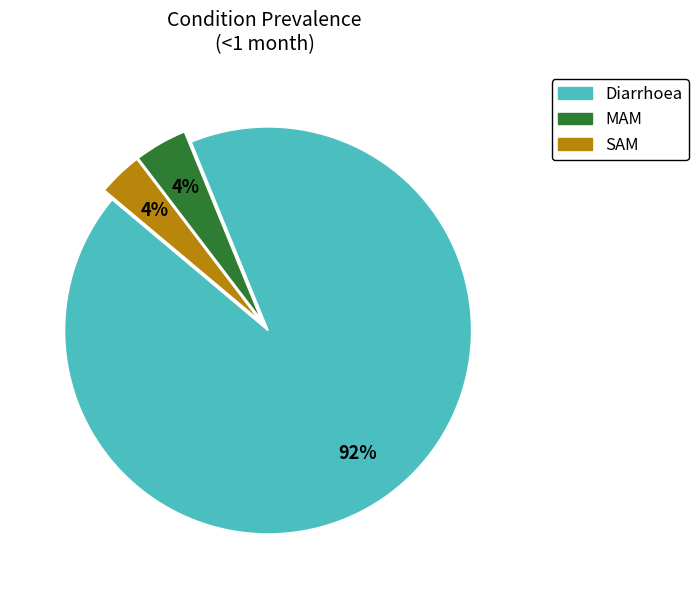

What percentage is the Diarrhoea slice, to the nearest percent?

92%